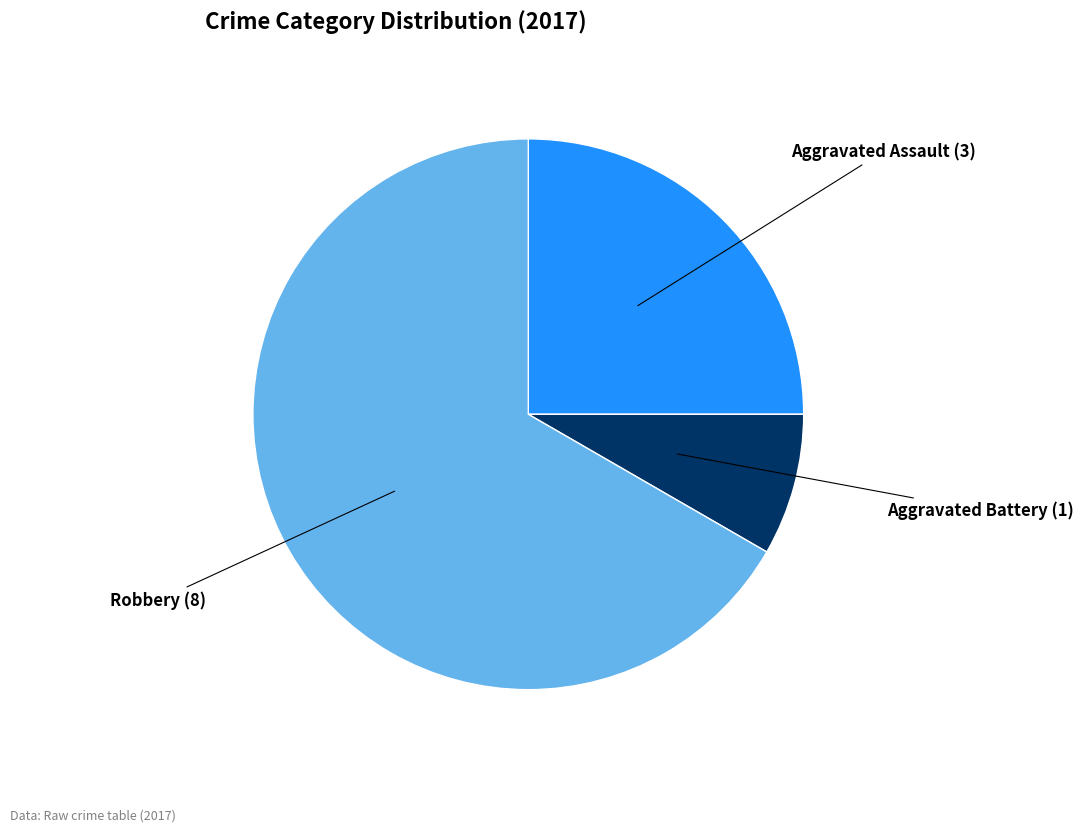

How many segments does this pie chart have?

3